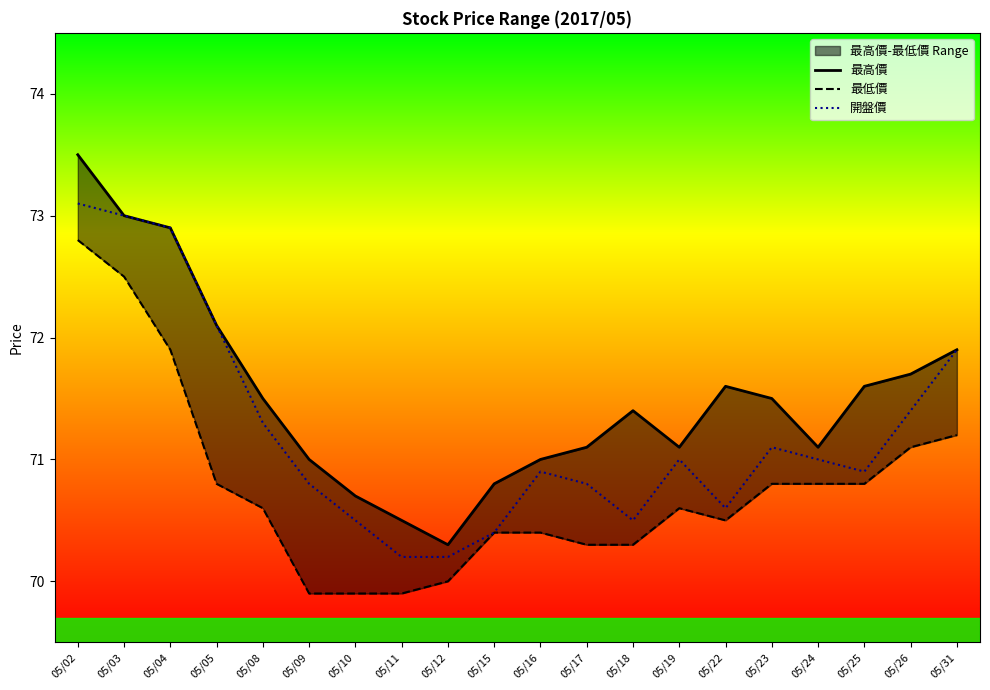

At which category does 開盤價 reach its first local peak?

05/16